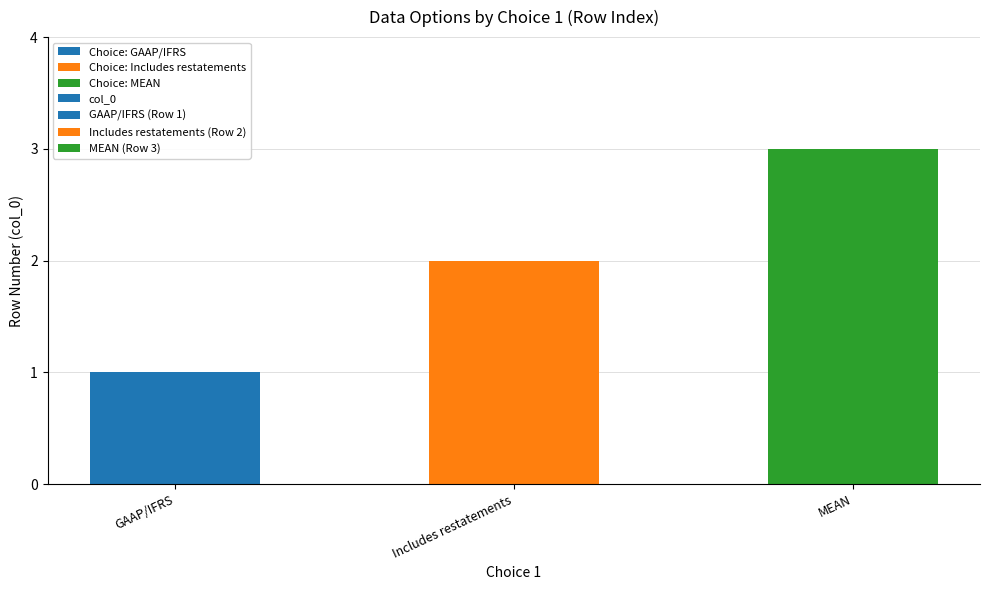

The value at Includes restatements is 2. True or false?

True